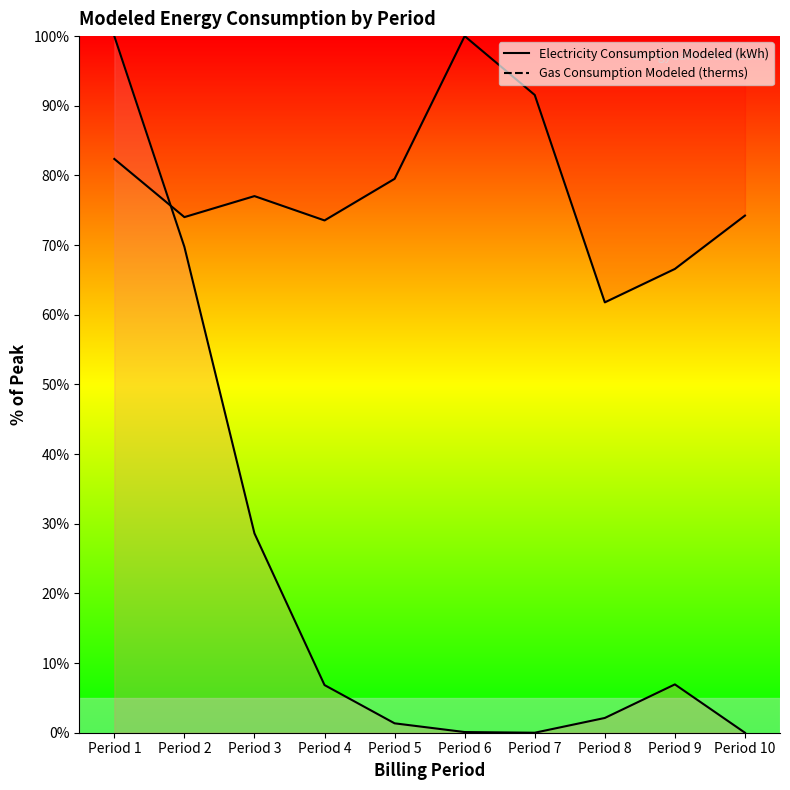

Between Period 5 and Period 10, which series saw the biggest shift?

Electricity Consumption Modeled (kWh)